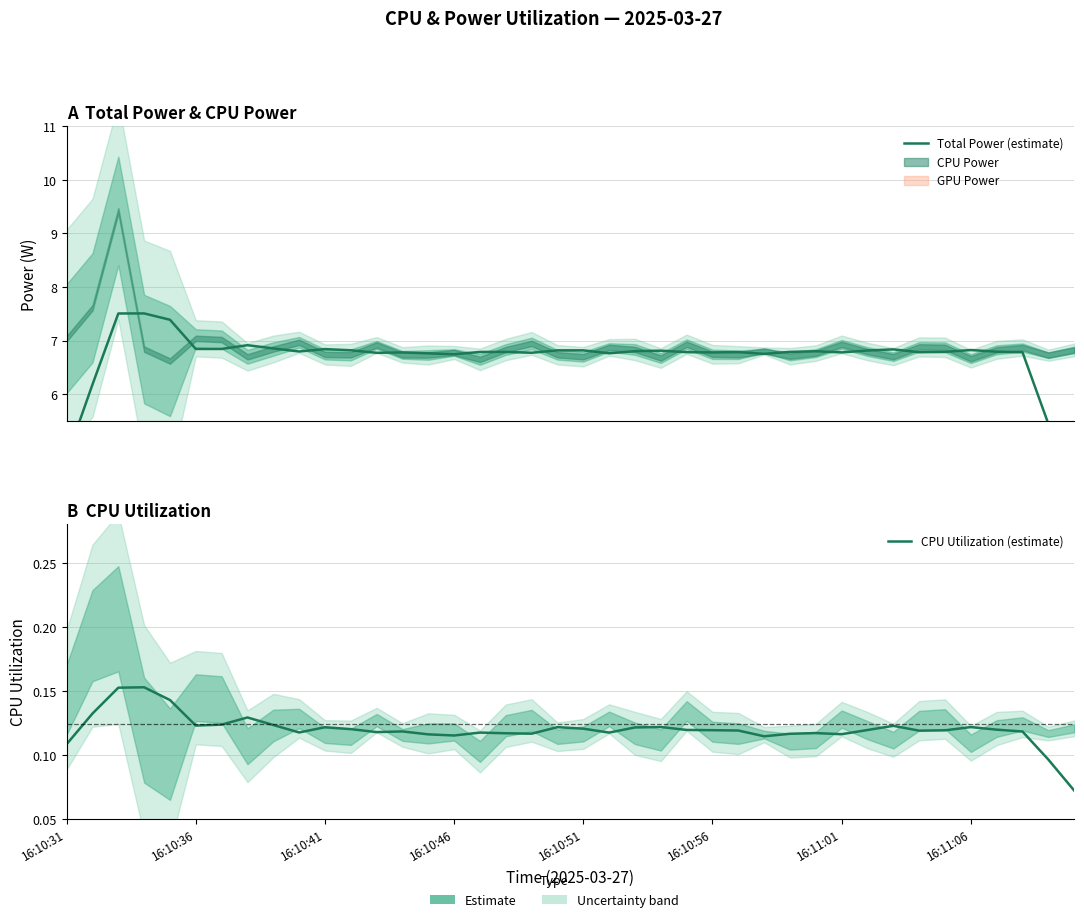

Where is Total Power (estimate) nearest to the value 5?

16:10:31